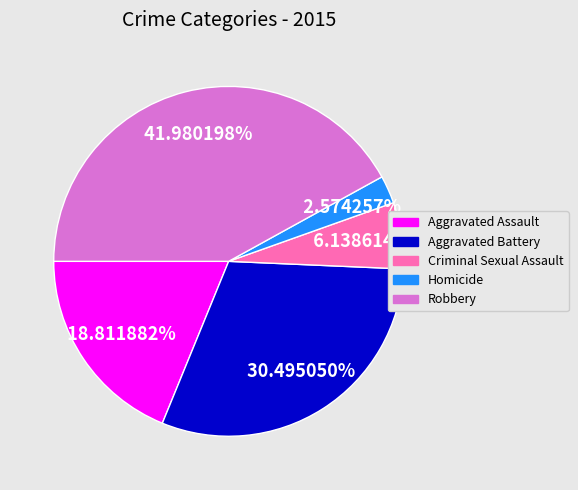

Which has a higher value, Homicide or Robbery?

Robbery